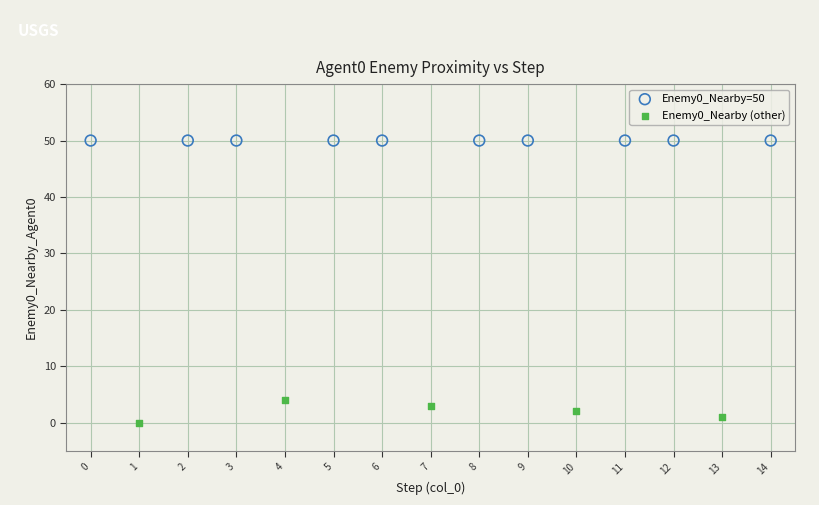

Which series contains the lowest Y value?

Enemy0_Nearby (other)